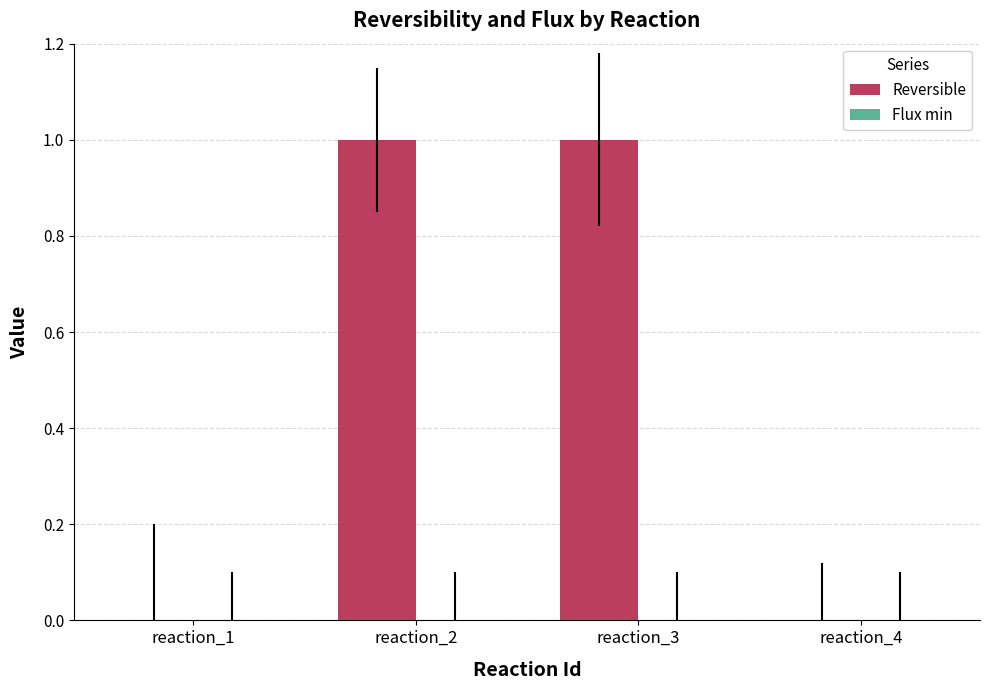

True or false: the data shows 0 at reaction_1.

True